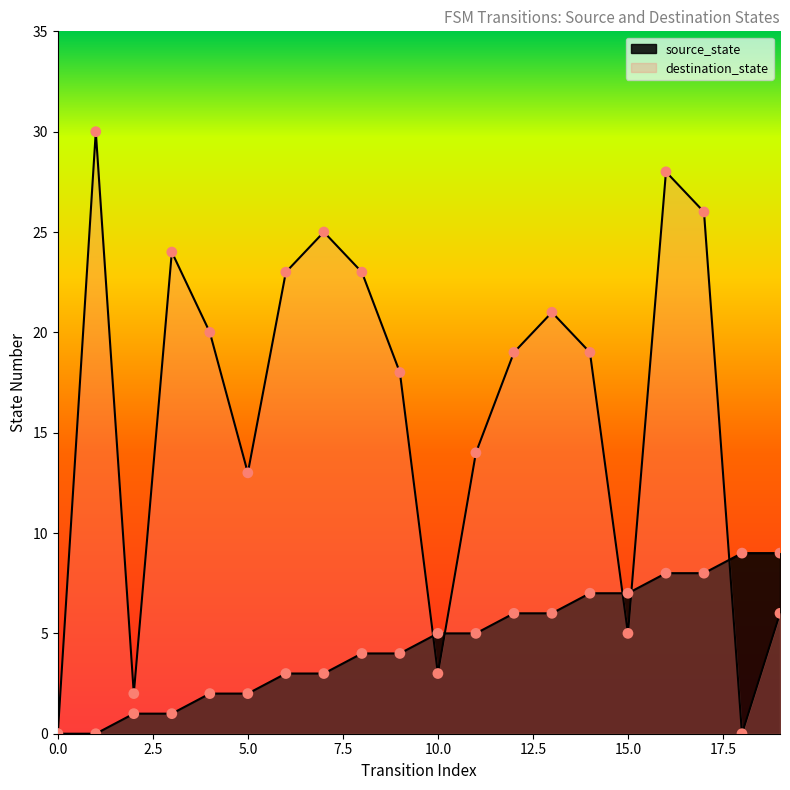

Is the value of source_state at 12 greater than the value of destination_state at 13?

No